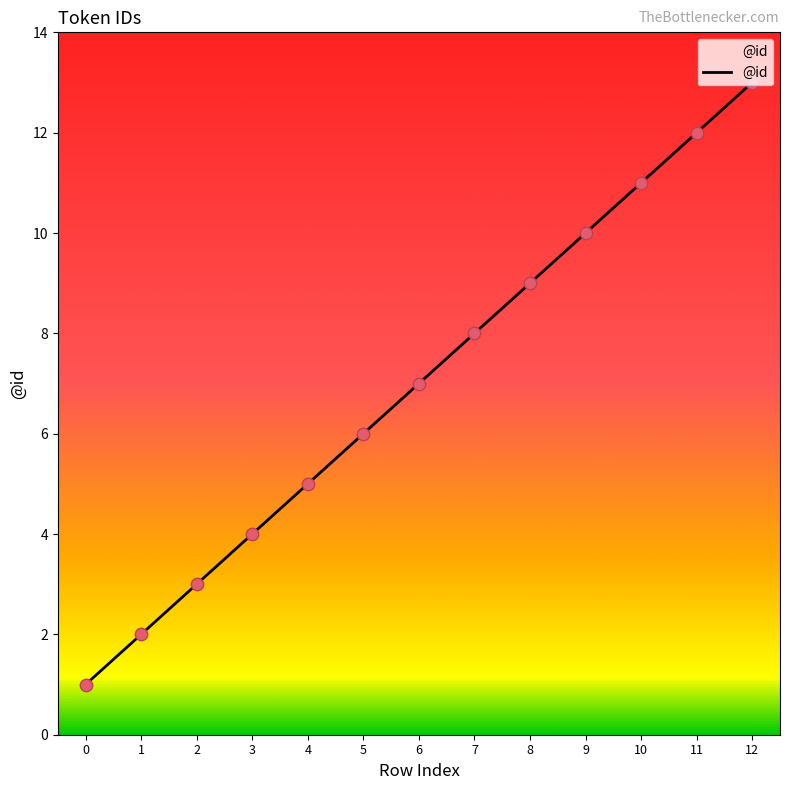

What is the change in value from 4 to 11?

+7